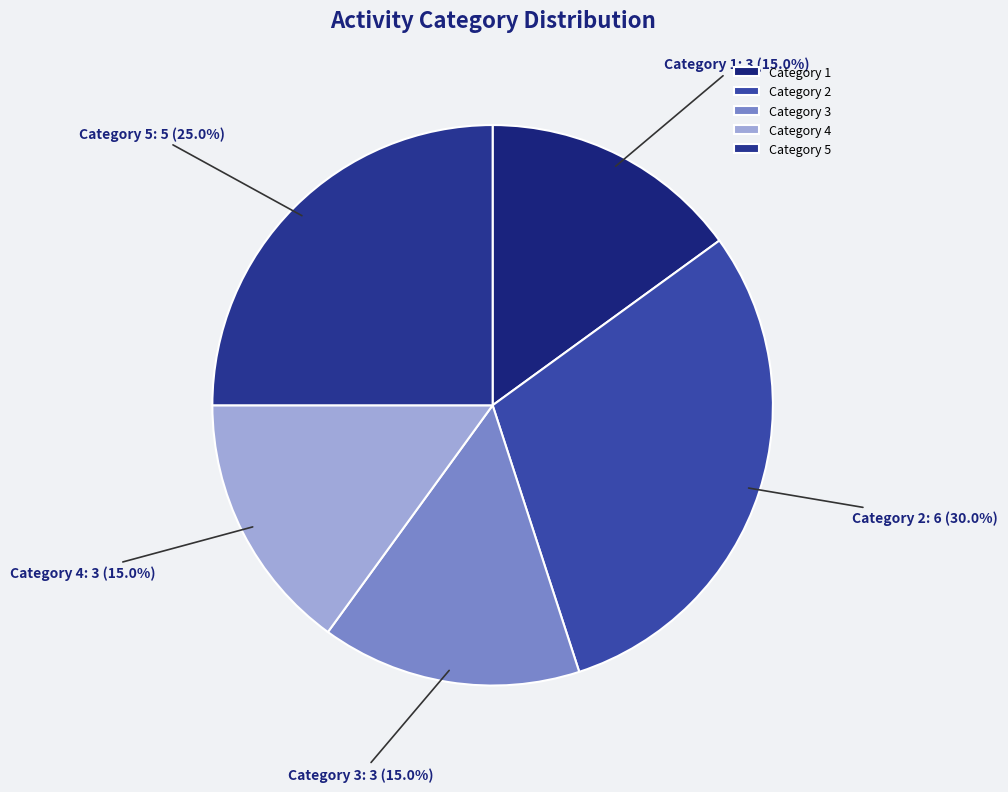

Do Category 2 and Category 1 together represent more than half of the pie?

No